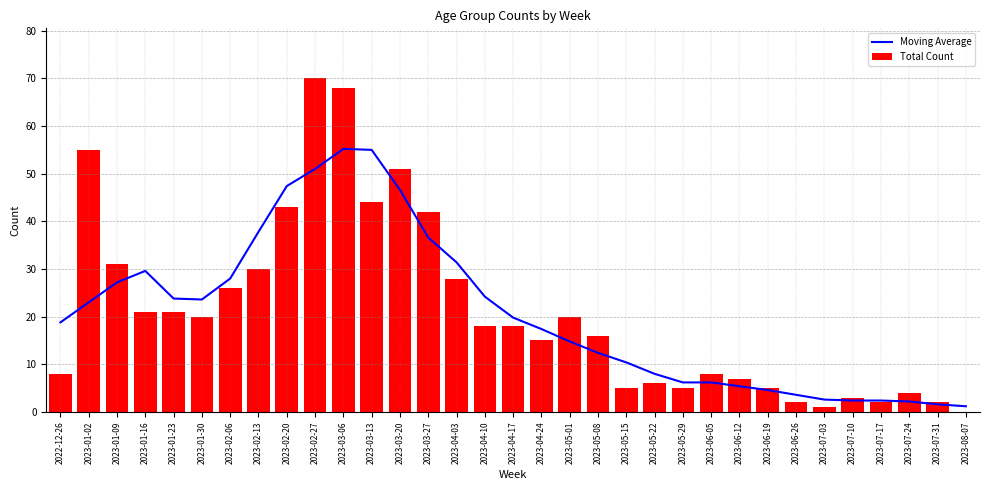

Where is Moving Average nearest to the value 28?

2023-02-06